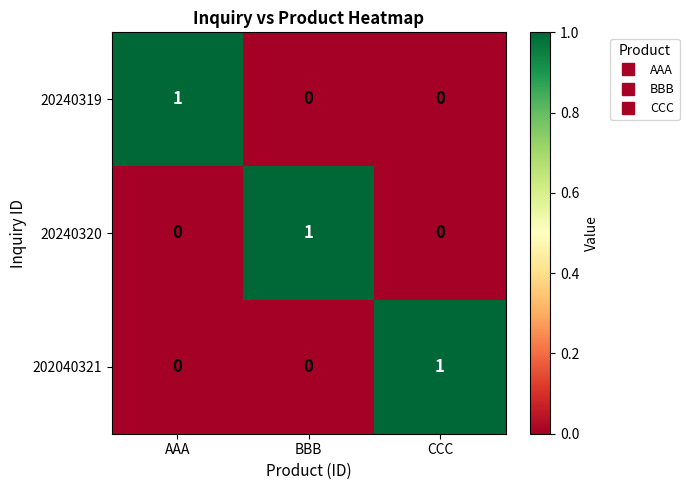

Is the value of 202040321 at AAA greater than the value of 20240319 at AAA?

No